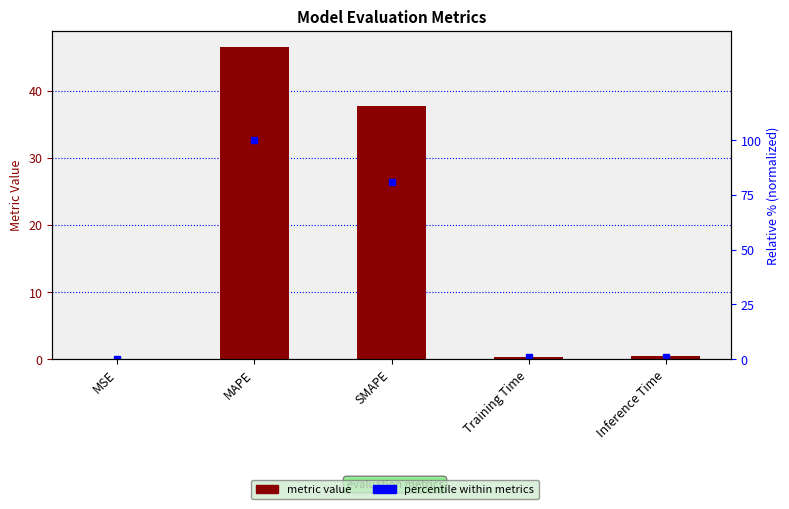

What is the sum of the percentile within metrics values at Inference Time and Training Time?

1.6